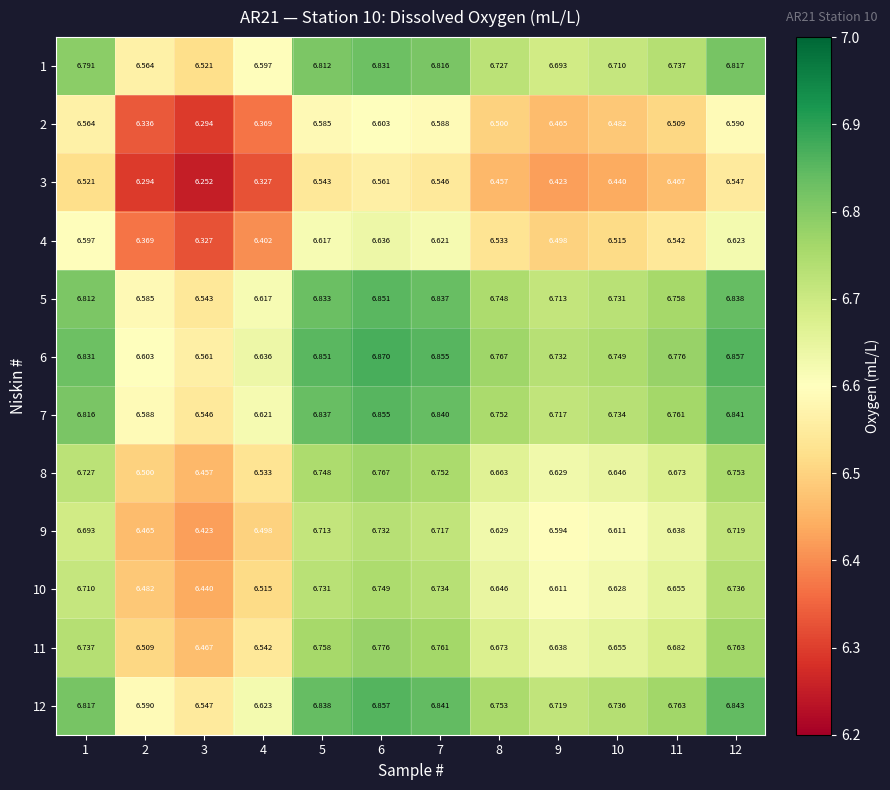

Is the value of 12 at 8 greater than the value of 10 at 3?

Yes